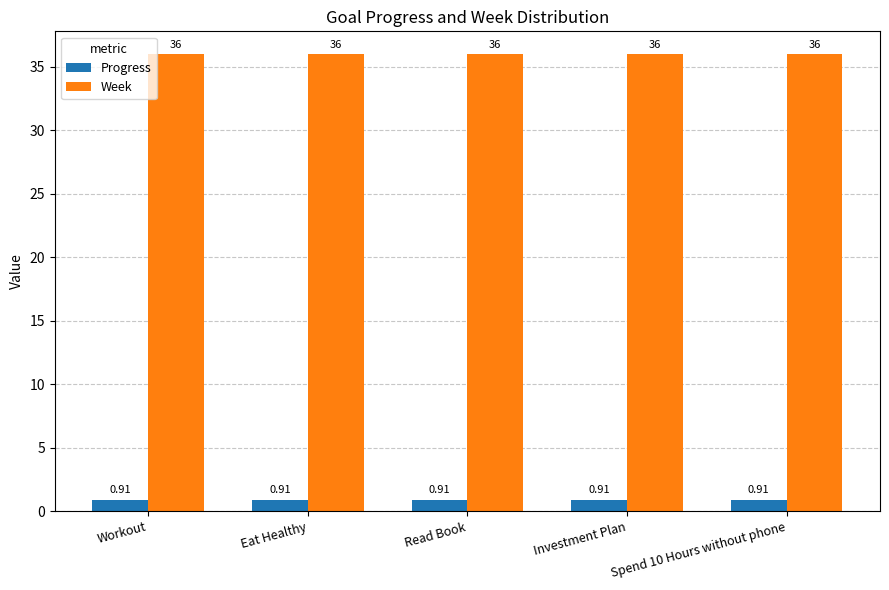

At Workout, list the series in order from smallest to largest.

Progress, Week